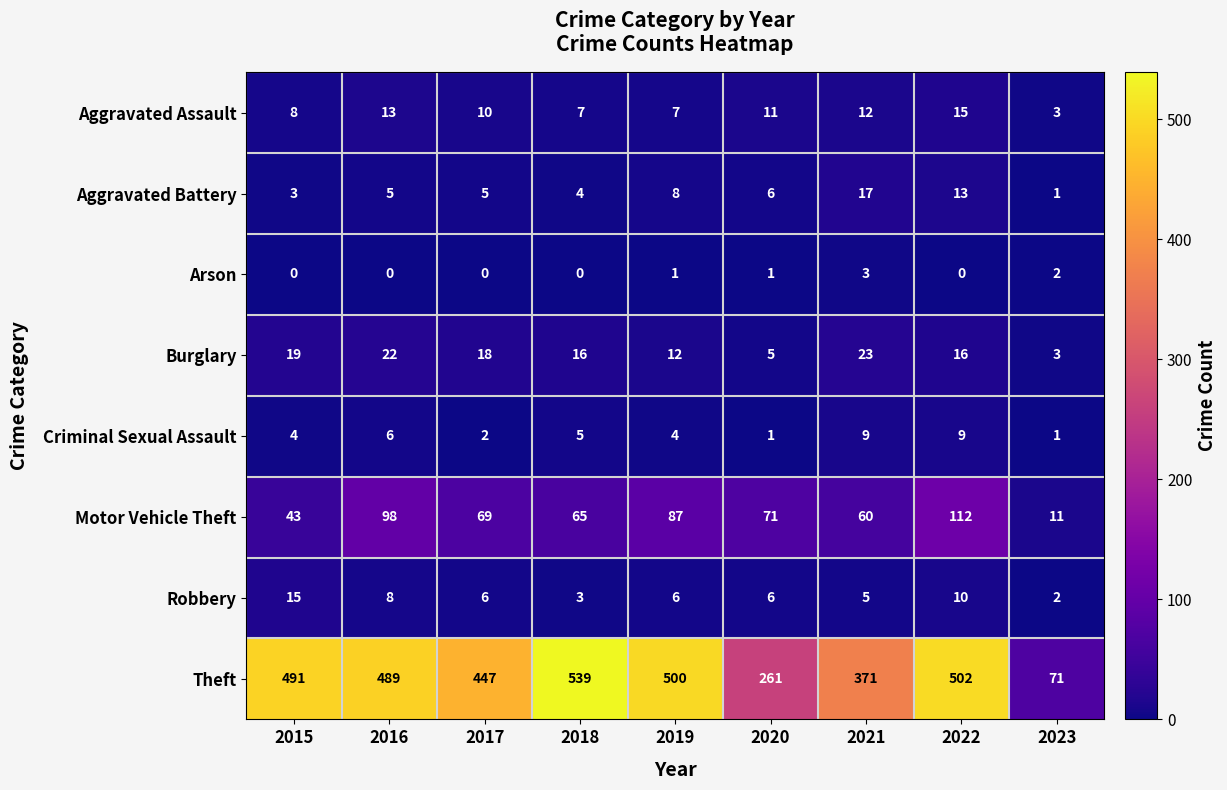

True or false: Criminal Sexual Assault has a value of 1 at 2023.

True